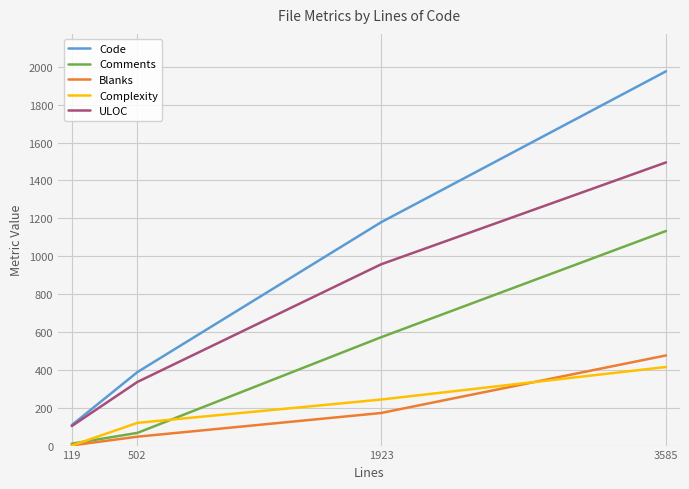

Which series has the largest total across all categories?

Code